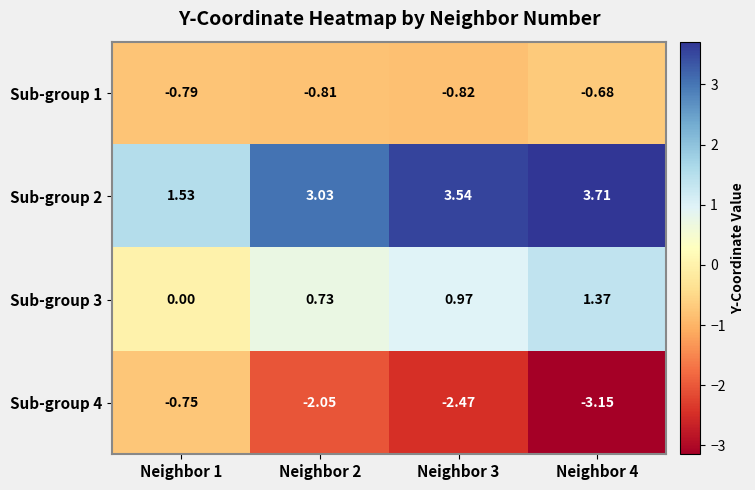

Which label corresponds to the smallest value in the chart?

Neighbor 4